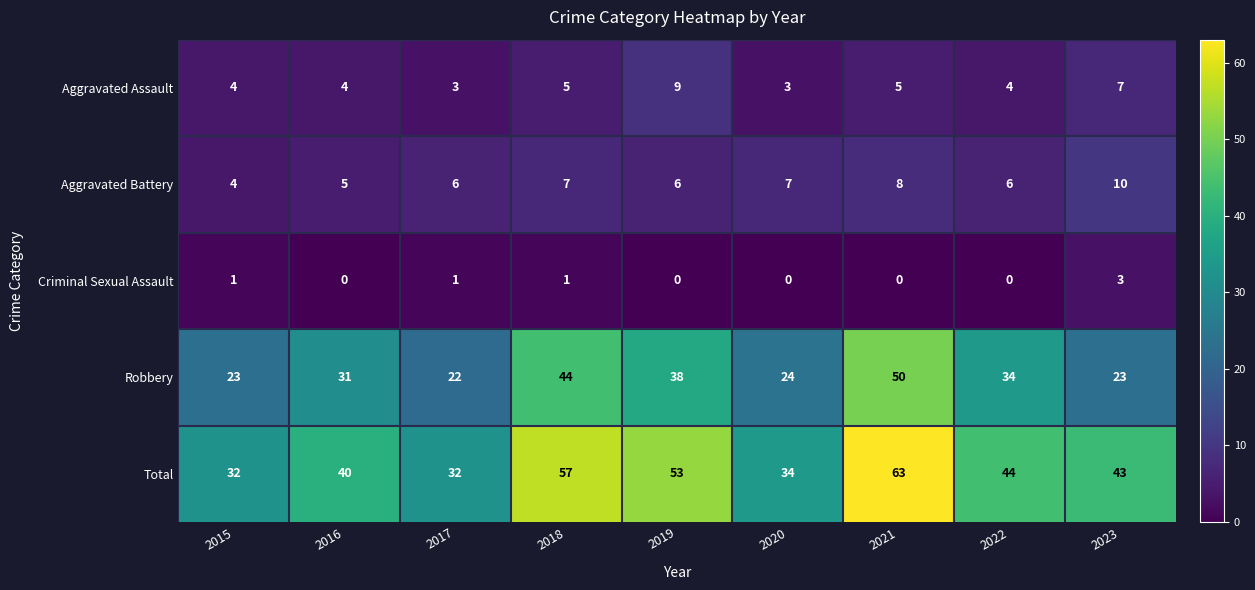

Which series has the largest total across all categories?

Total